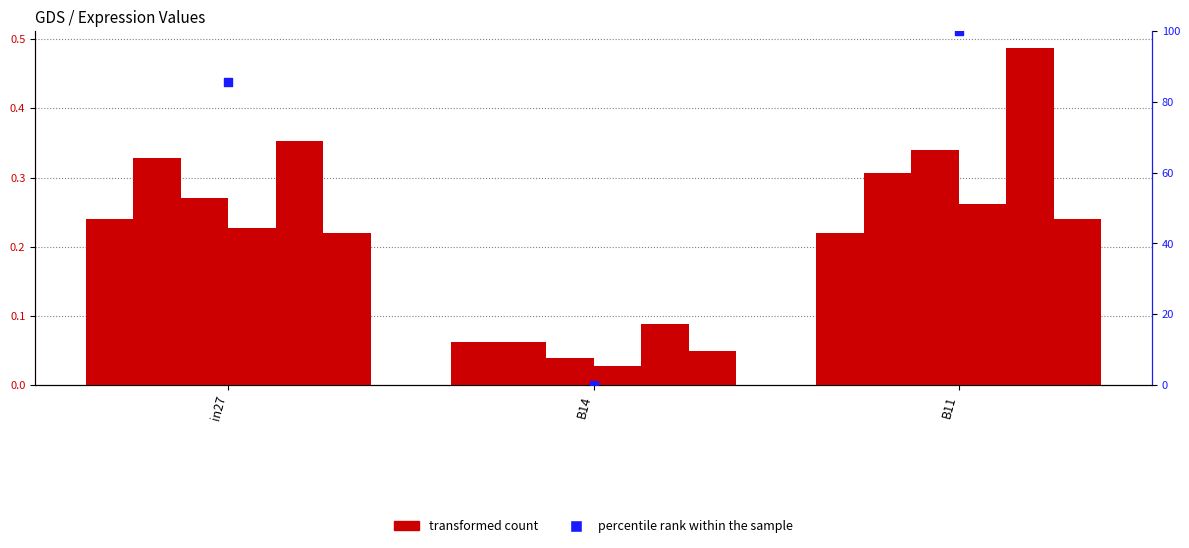

Which series reaches the minimum Y coordinate?

percentile rank within the sample